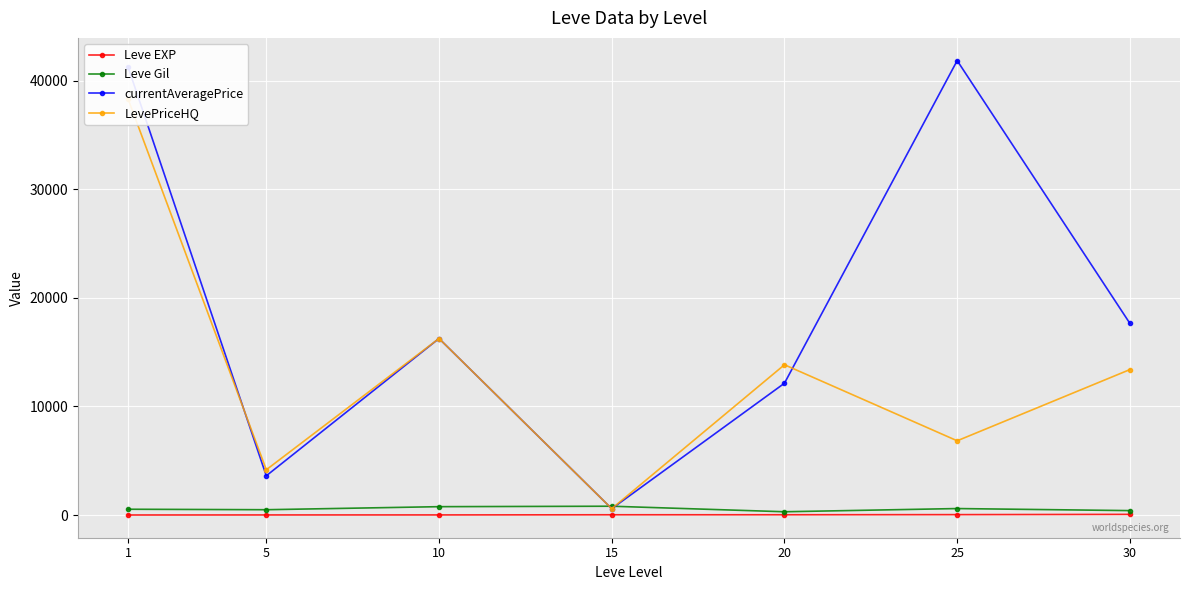

What is the value of the currentAveragePrice point at the 3rd from the left?

16250.0